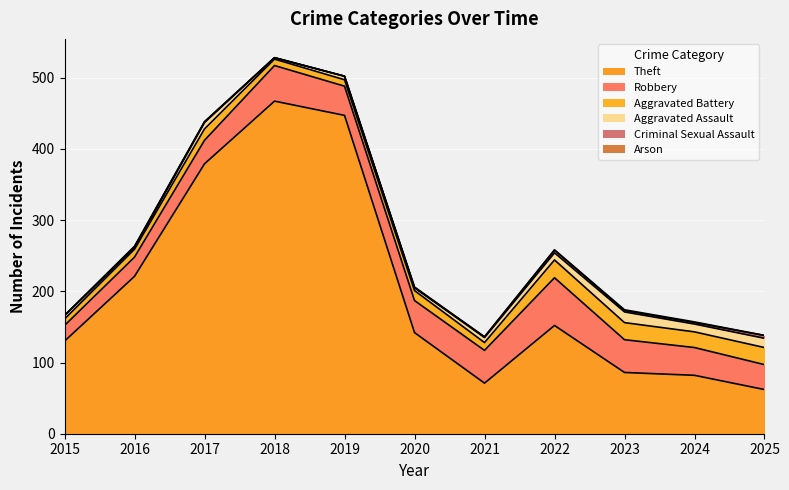

How many interior local valleys does the Aggravated Battery series have?

2